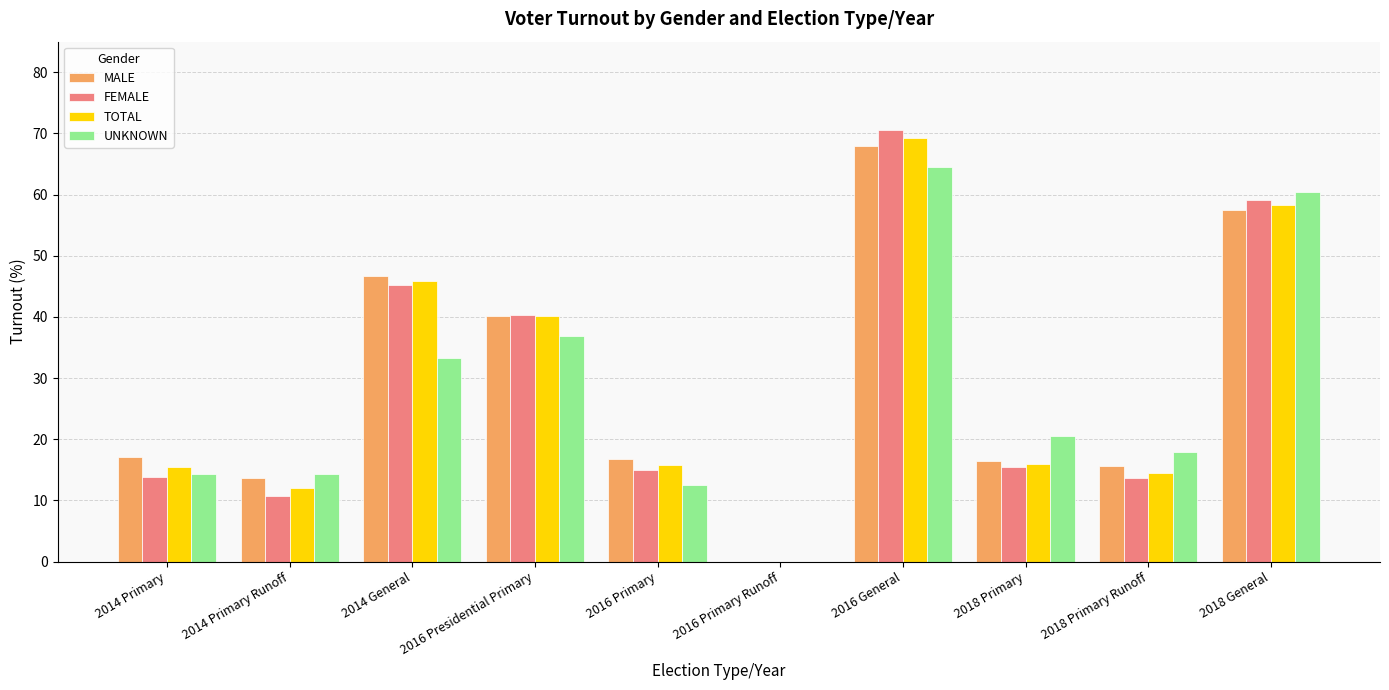

Does the chart contain stacked bars?

No